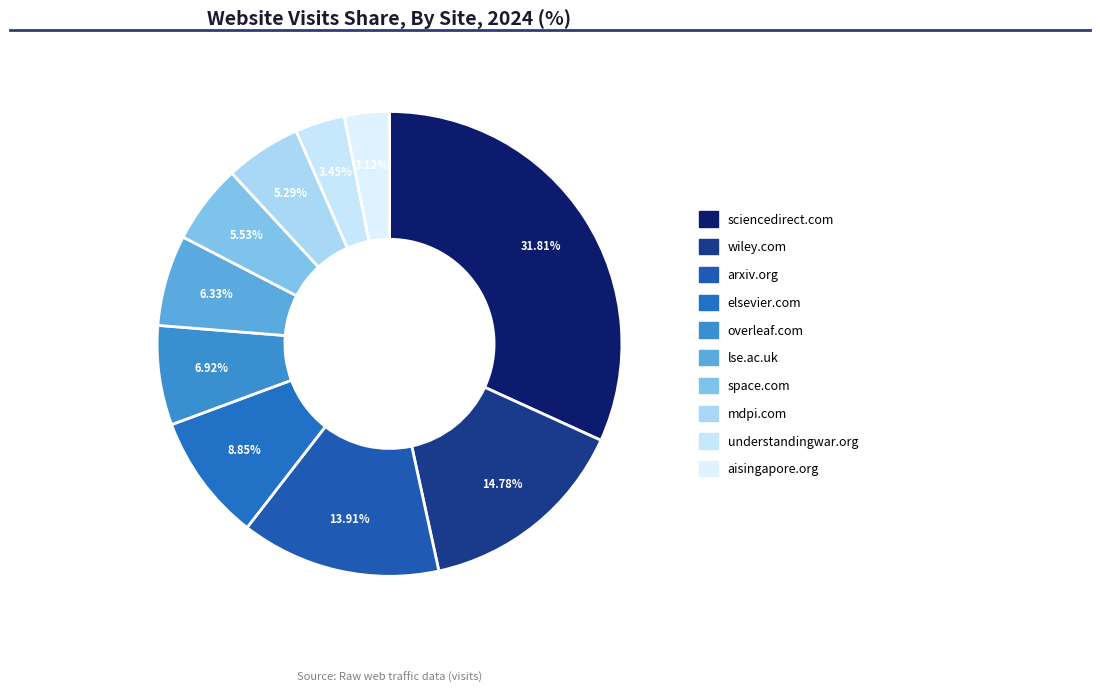

Is the sum of wiley.com and aisingapore.org greater than half?

No